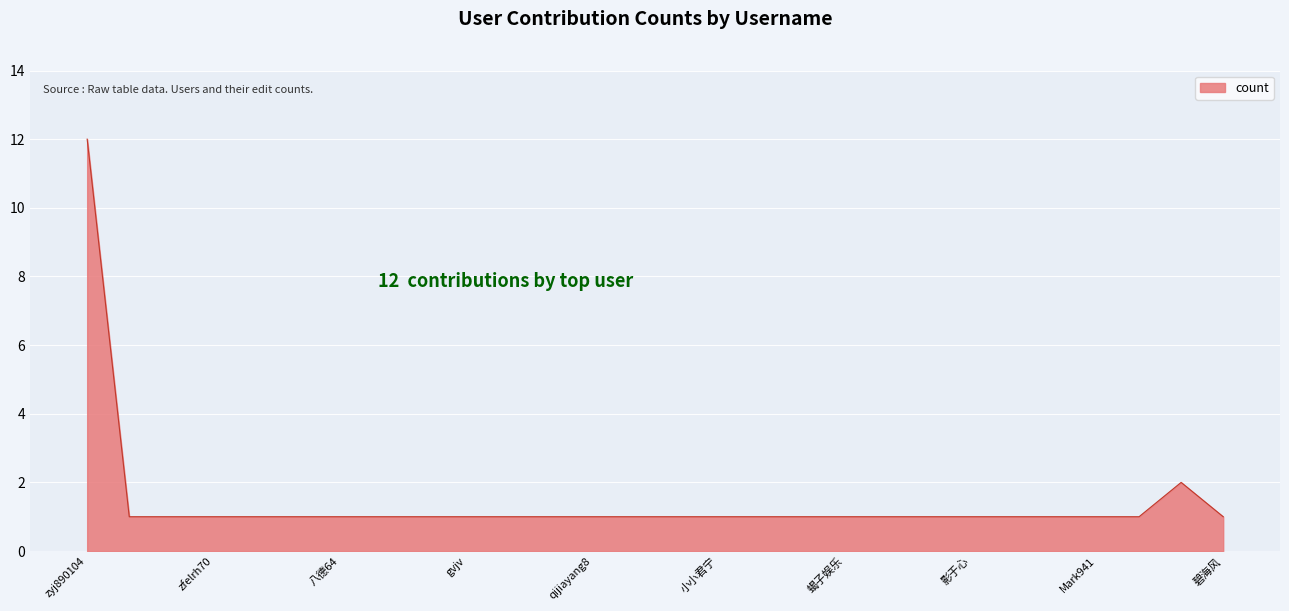

What is the difference between the maximum and minimum values?

11